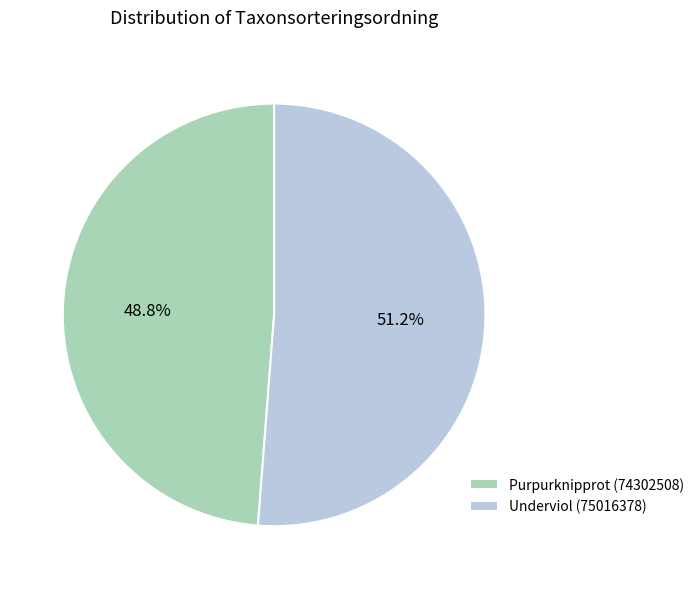

Which category accounts for the majority?

Underviol (75016378)